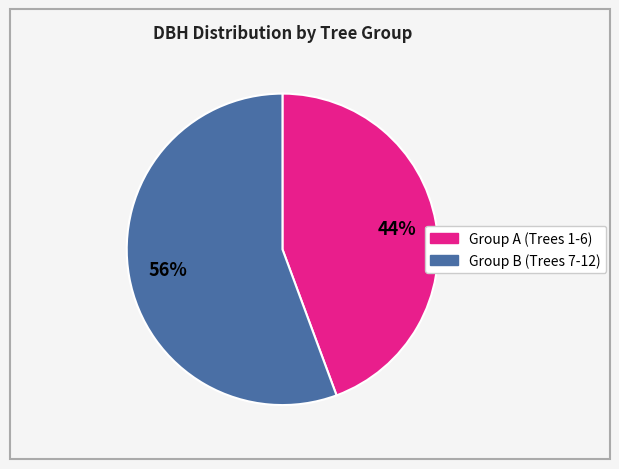

To the nearest percent, what is the average slice percentage?

50%